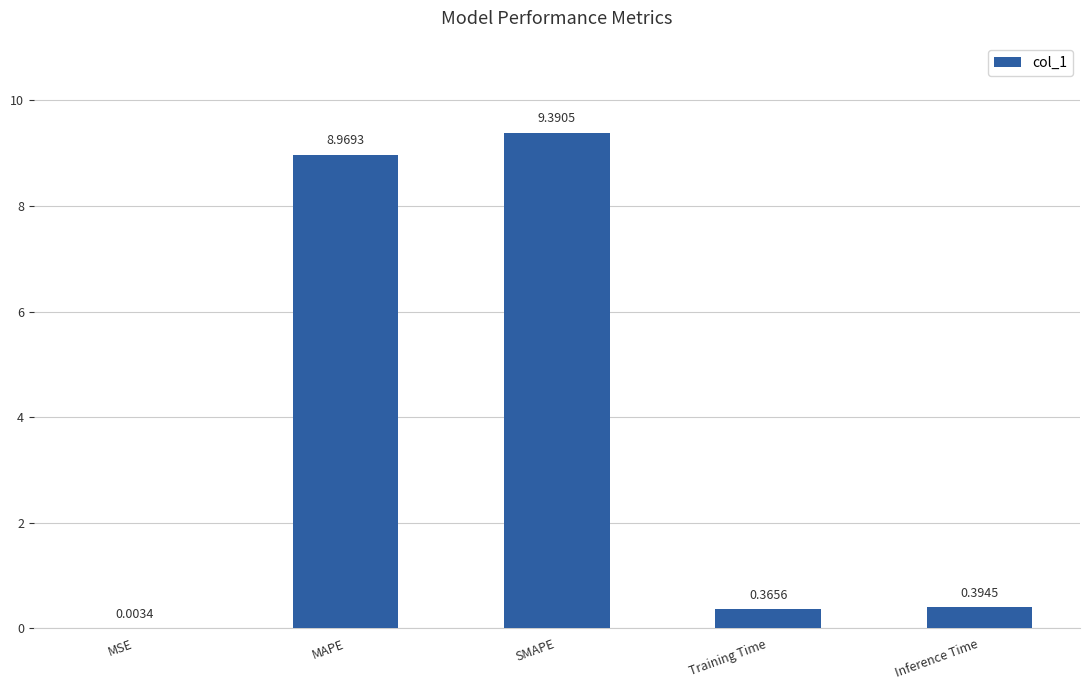

How many categories are shown in the chart?

5